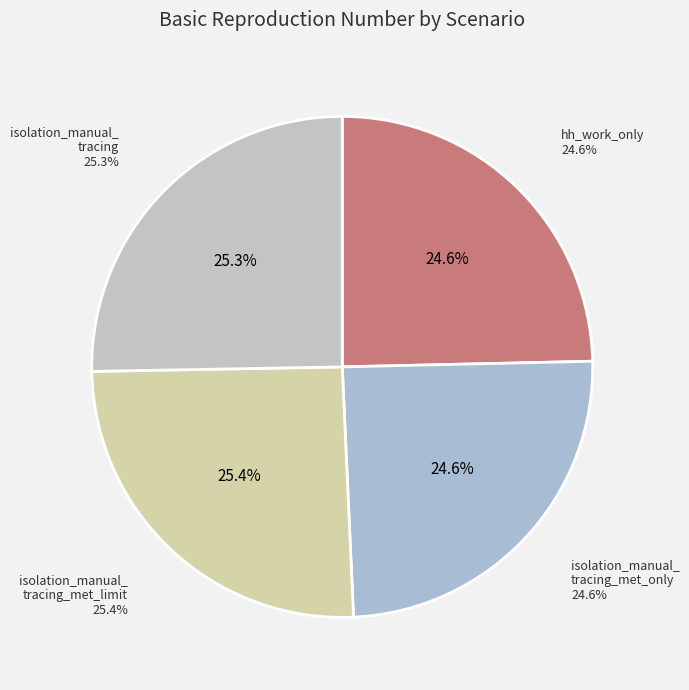

Is there any slice that represents more than half of the pie?

No